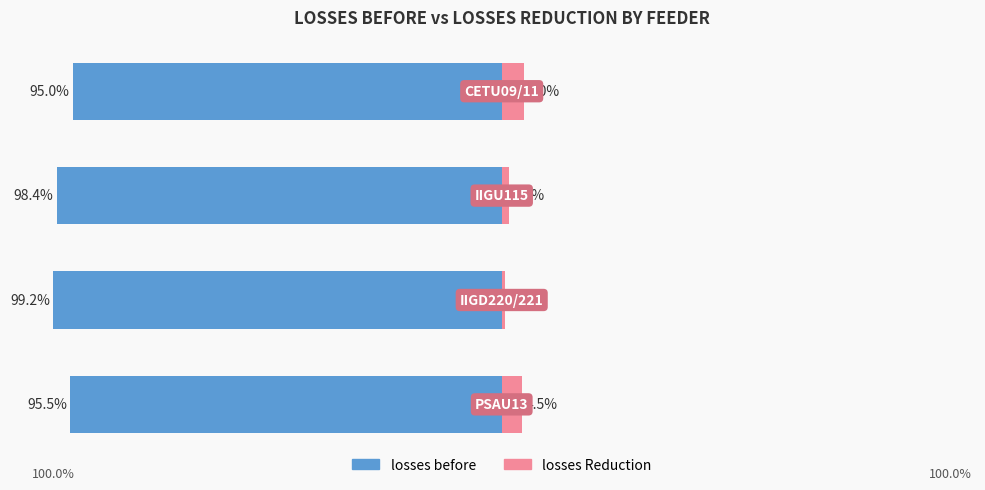

What is the greatest value displayed?

5.0